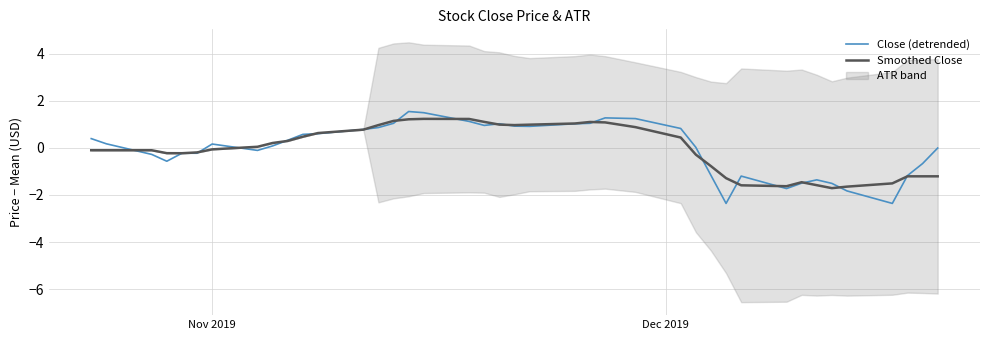

What is the lowest value of the Close (detrended) series?

-2.4